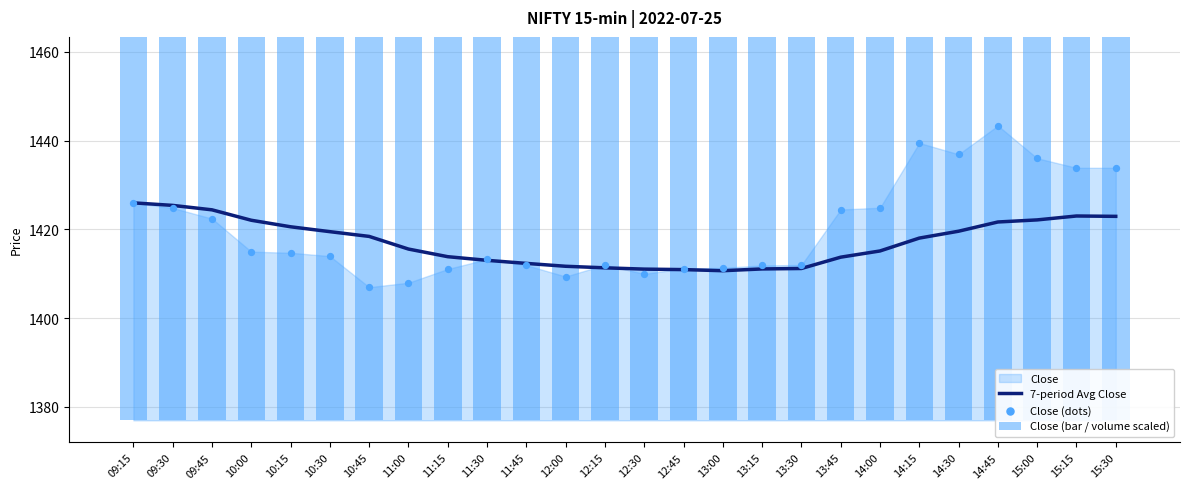

At which category is the sum across all series the highest?

14:45